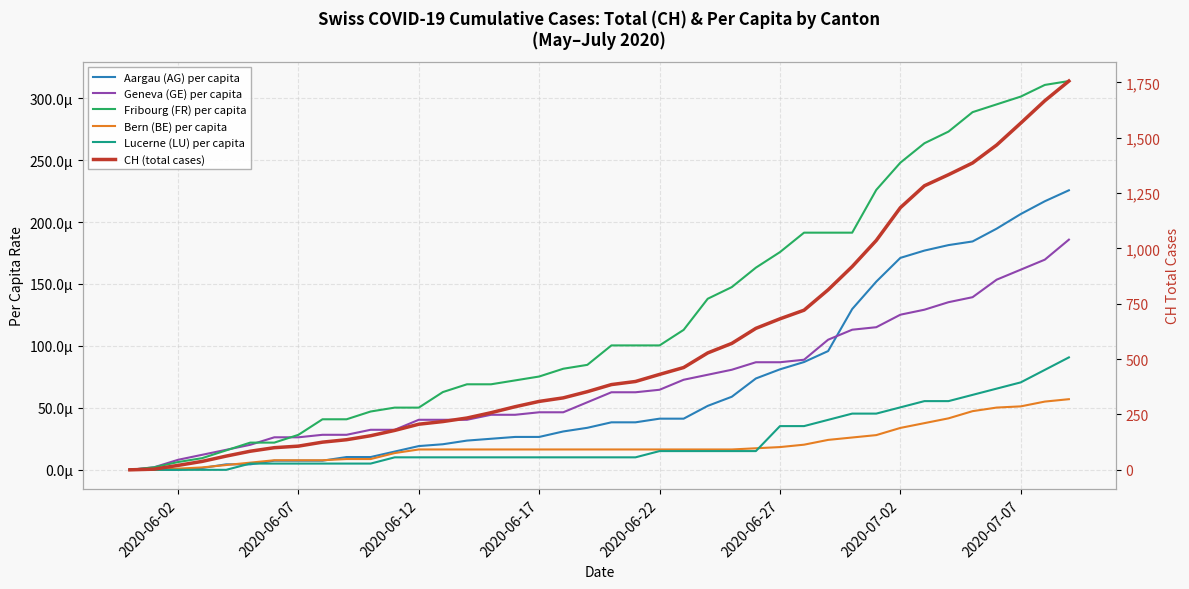

What are all the series names shown in the legend?

Aargau (AG) per capita, Geneva (GE) per capita, Fribourg (FR) per capita, Bern (BE) per capita, Lucerne (LU) per capita, CH (total cases)